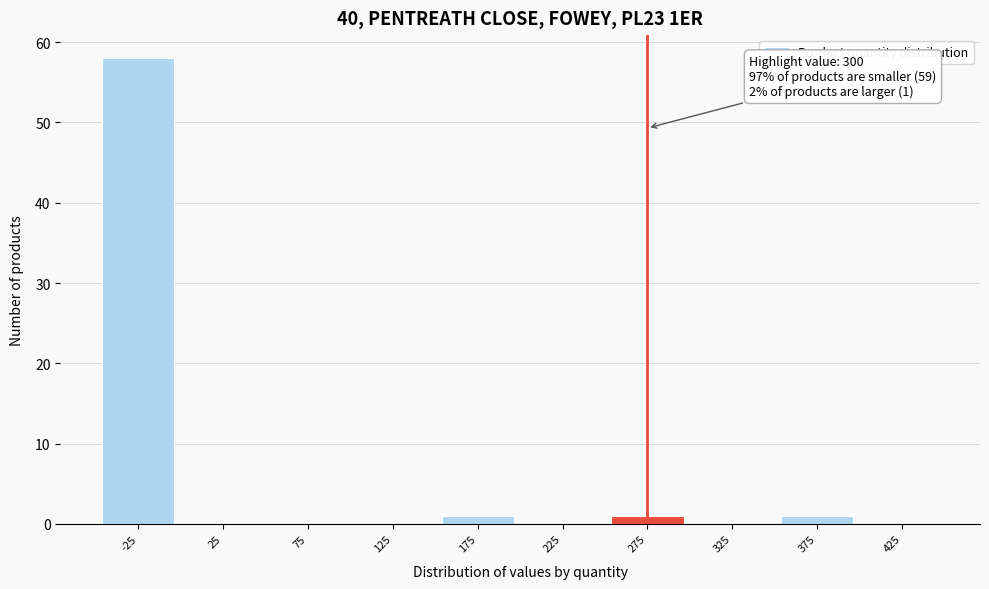

Reading left to right, extract all data points from this chart.

-25=58	25=0	75=0	125=0	175=1	225=0	275=1	325=0	375=1	425=0